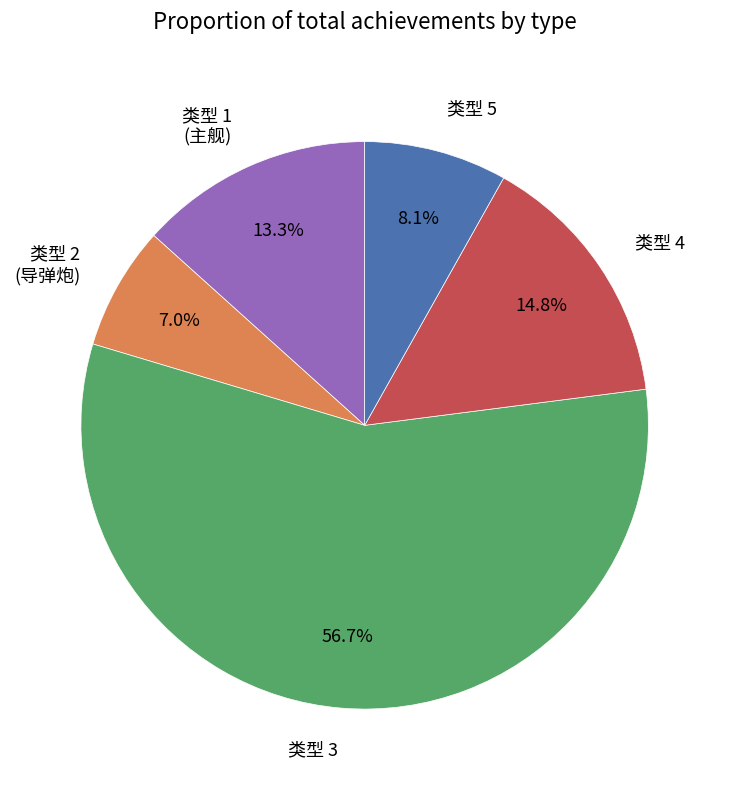

Rank the categories by value from highest to lowest.

类型 3, 类型 4, 类型 1 (主舰), 类型 5, 类型 2 (导弹炮)